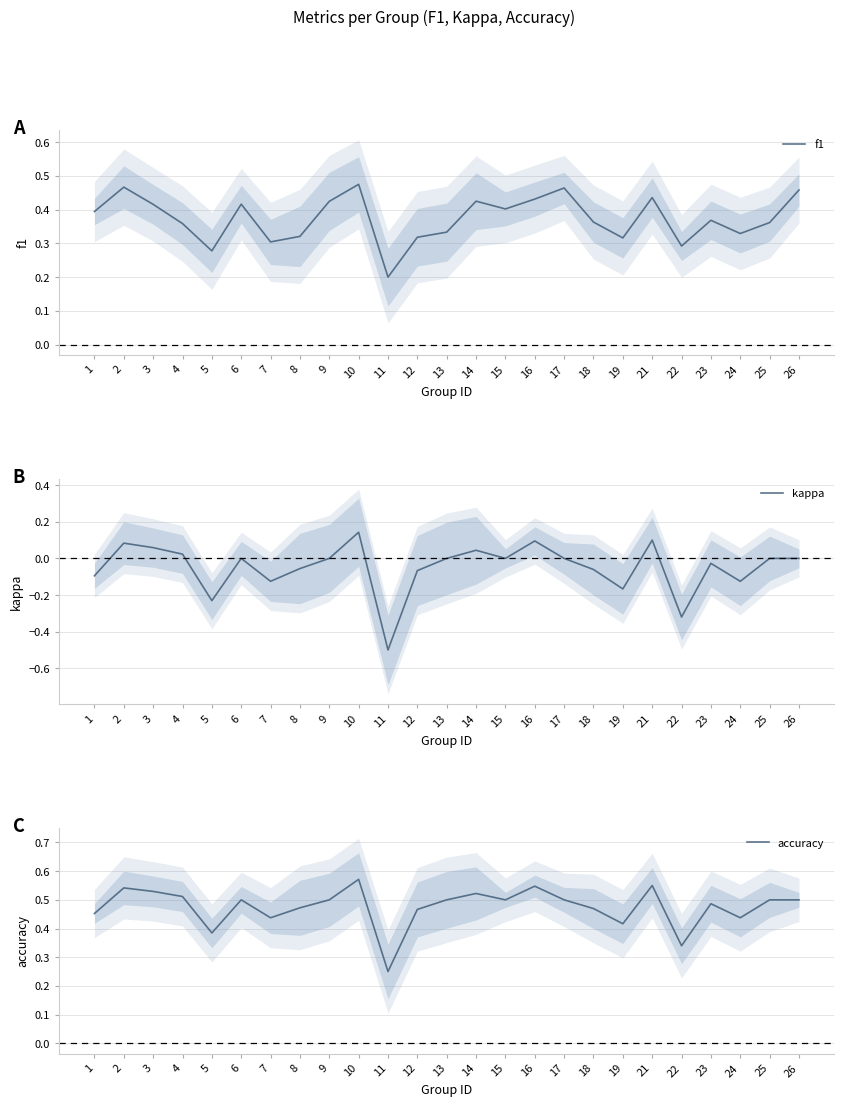

Read the f1 value at 23.

0.4